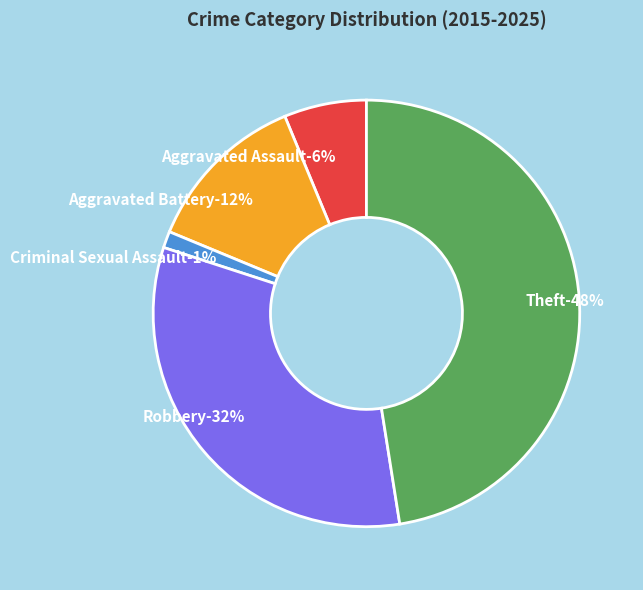

Is it true that Aggravated Battery is 24% of the pie?

False